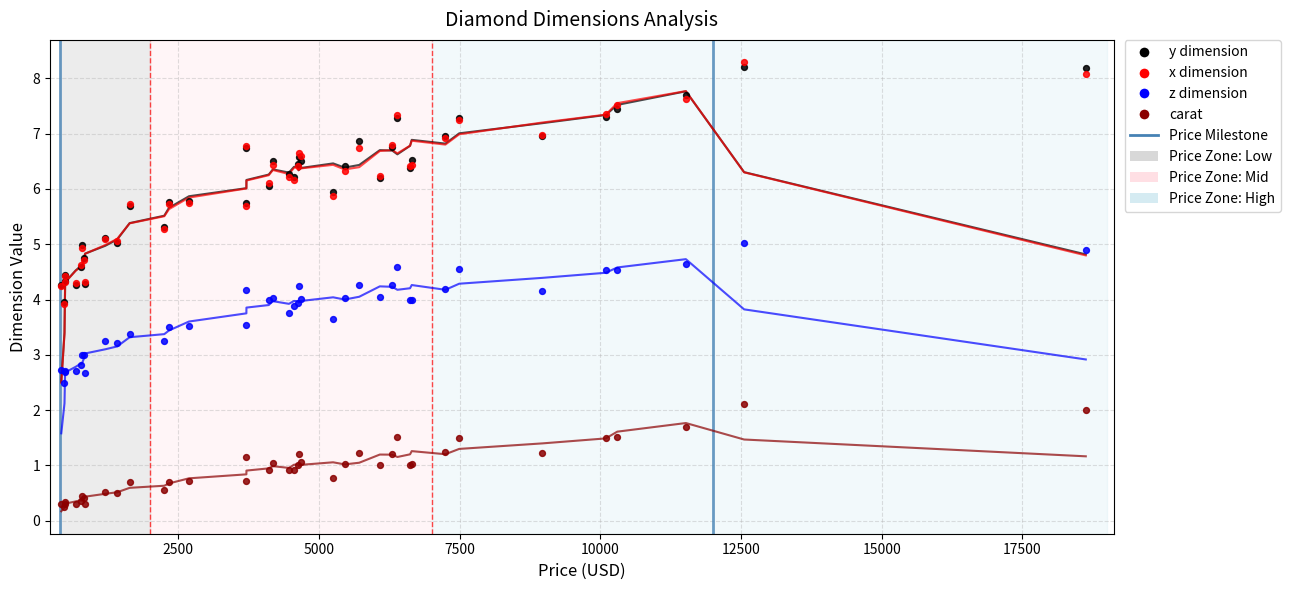

At how many categories does at least one series exceed 7?

7